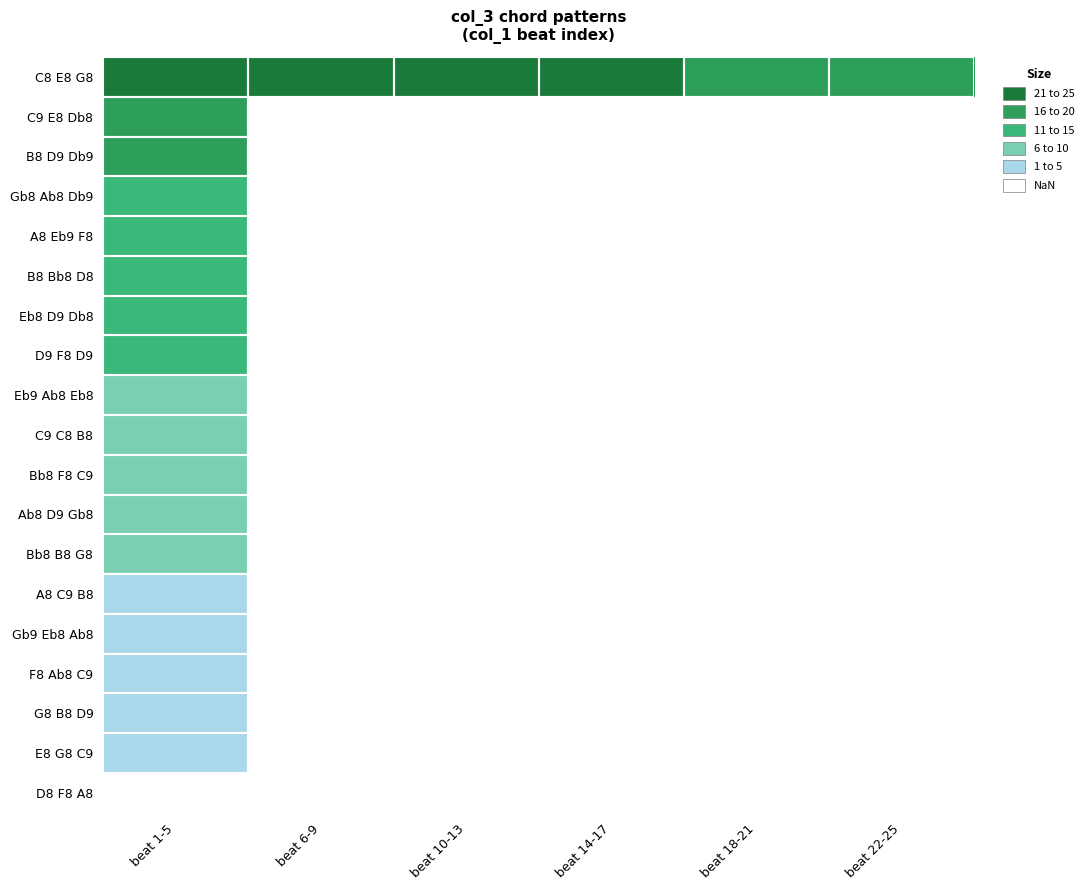

Is the value of D8 F8 A8 at beat 18-21 greater than the value of Eb9 Ab8 Eb8 at beat 10-13?

No